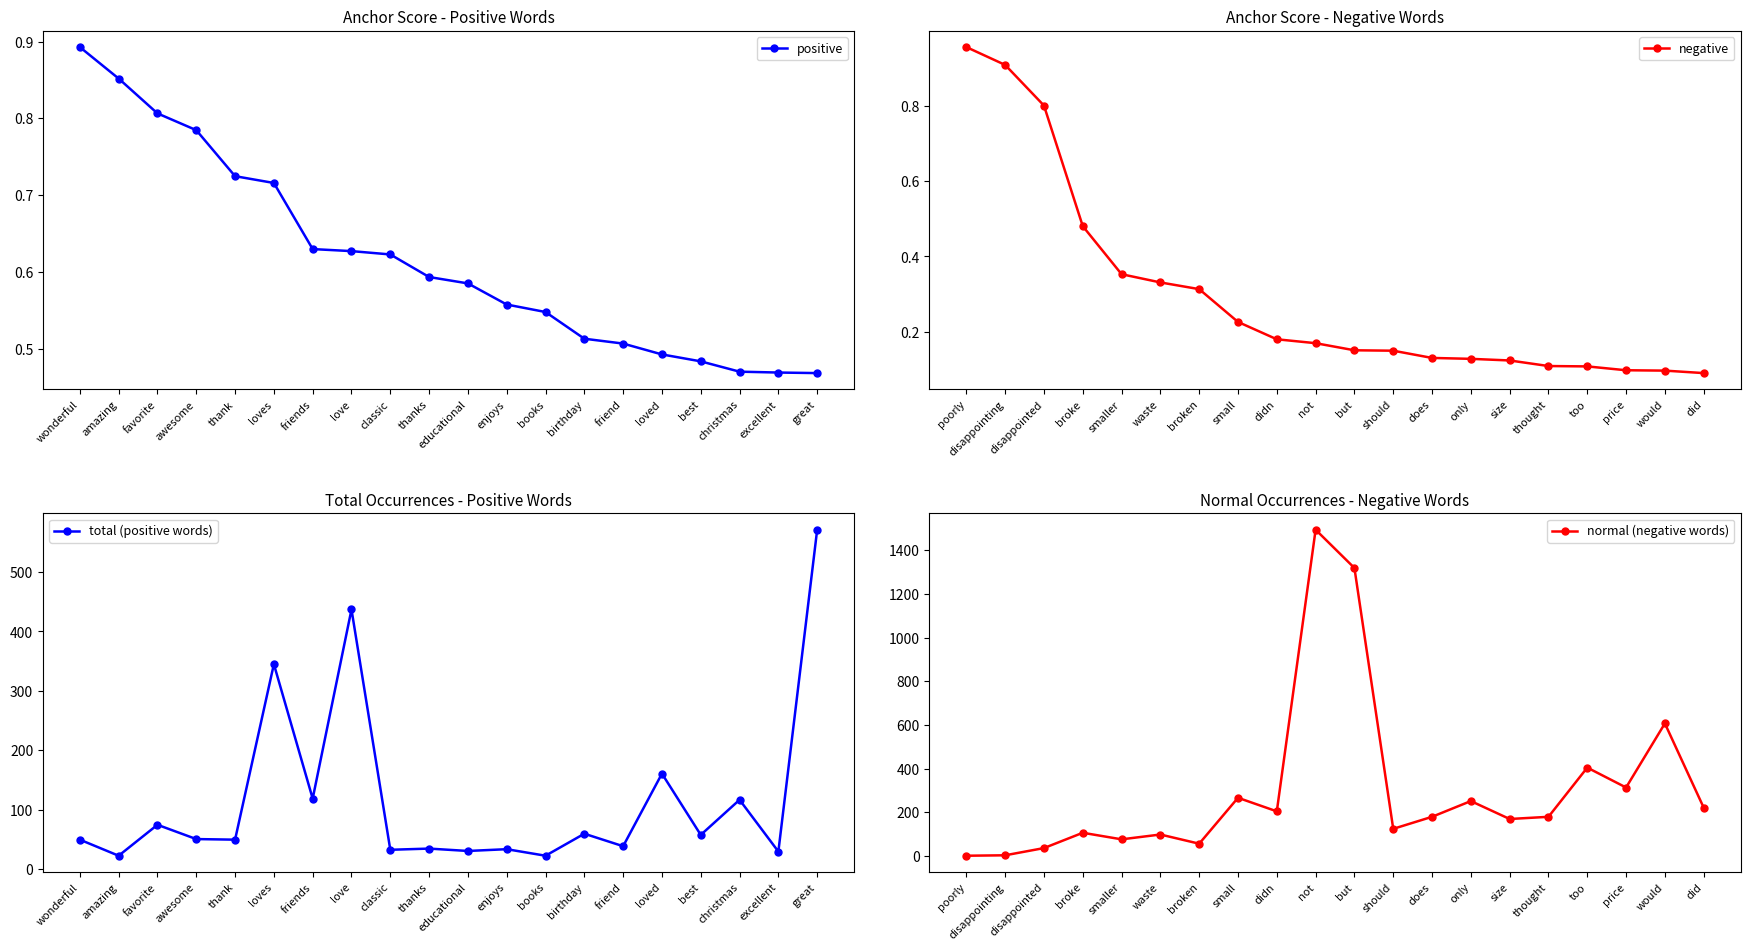

What is the value of the normal (negative words) point at the 15th from the left?

170